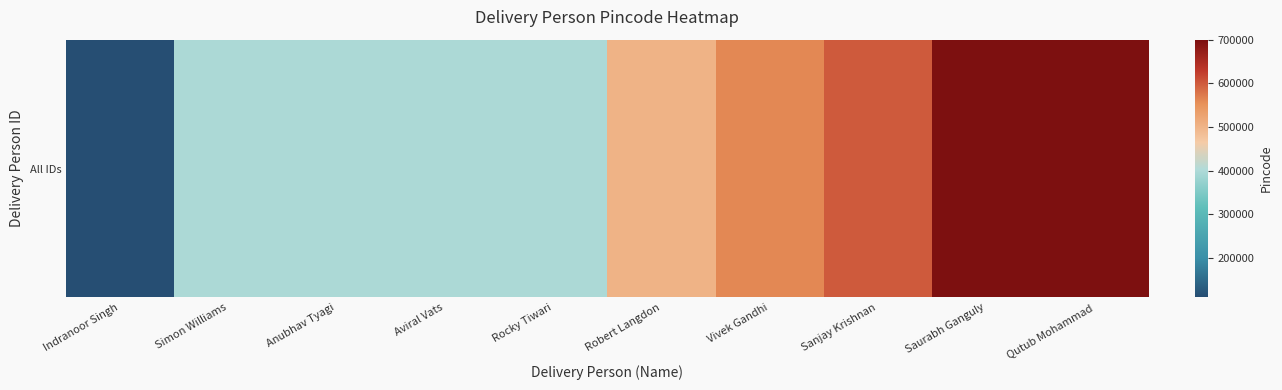

How many data points are less than 500001?

5